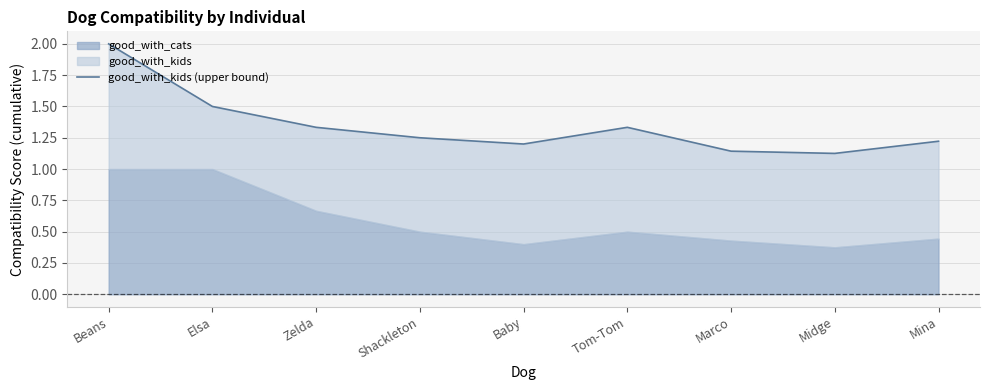

Does the chart display data point markers on the line(s)?

No